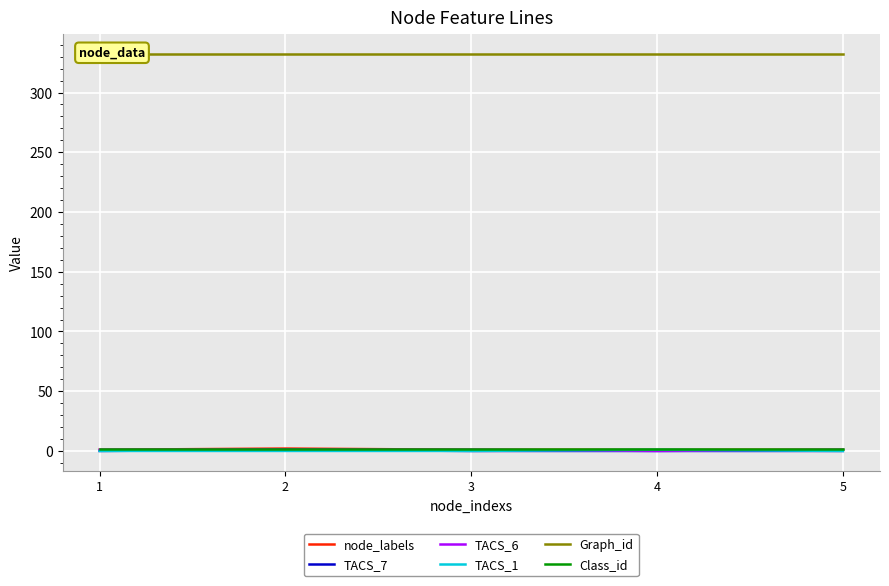

Which has a higher value, 3 or 4?

3